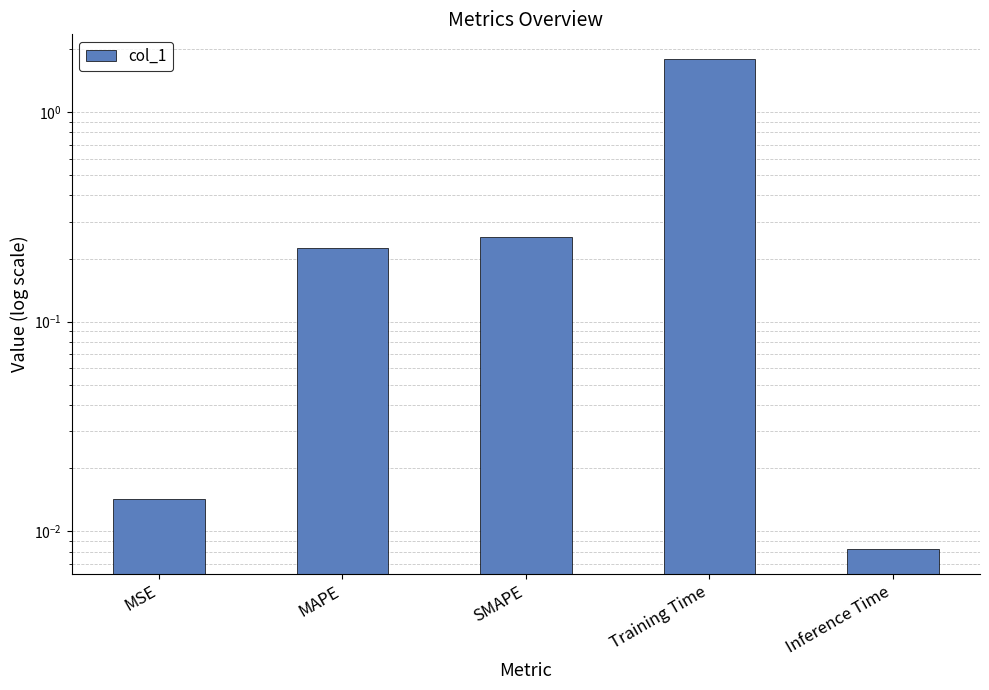

Reading left to right, list all the values displayed in this chart.

0.0	0.2	0.3	1.8	0.0